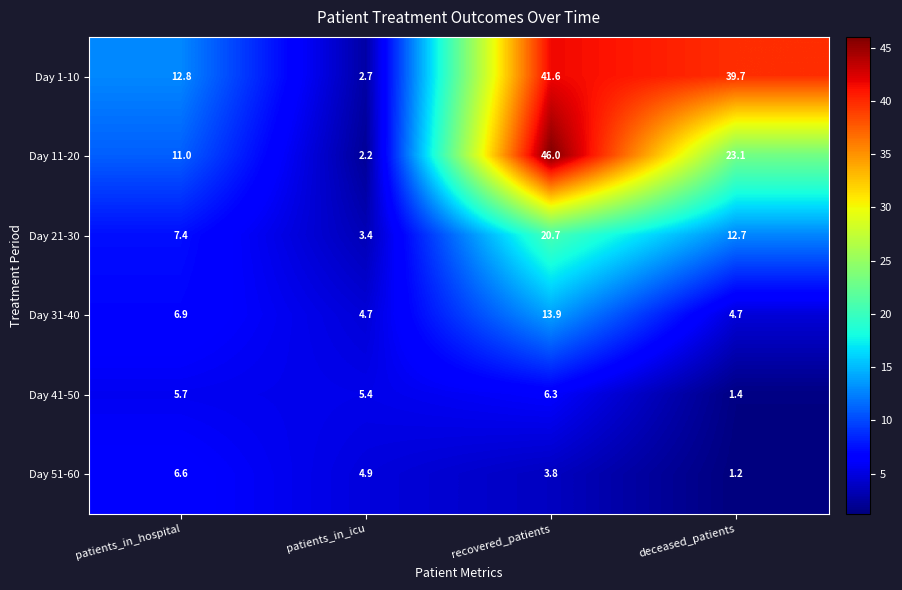

Where is Day 11-20 nearest to the value 24?

deceased_patients